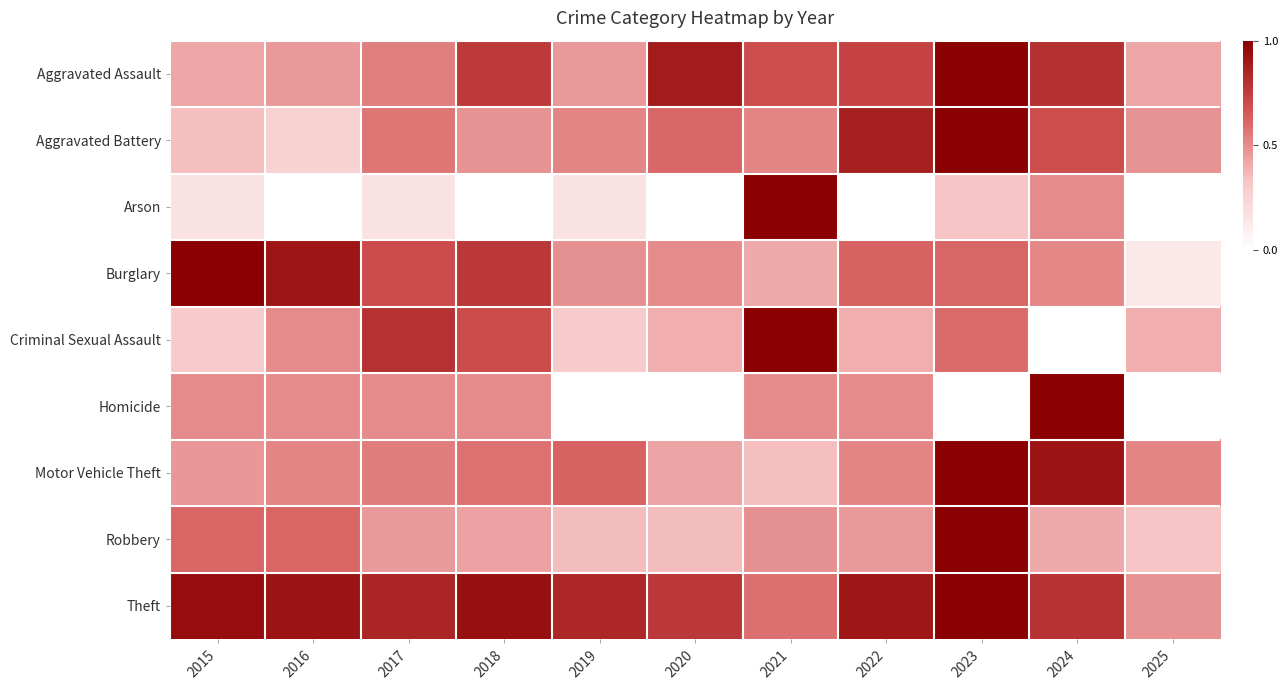

Between 2025 and 2015, which is larger?

2025